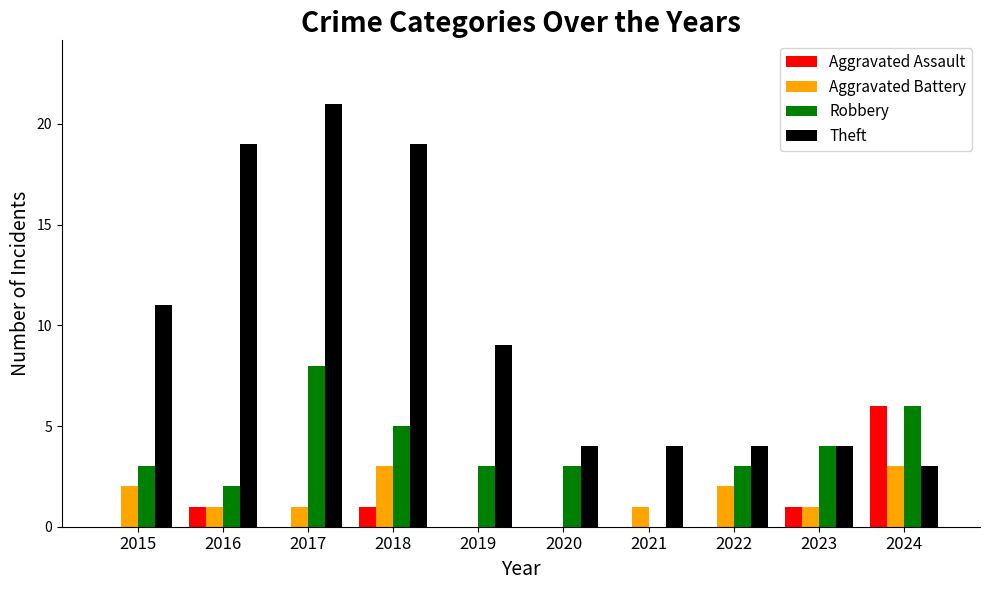

How many data points does each series have?

10